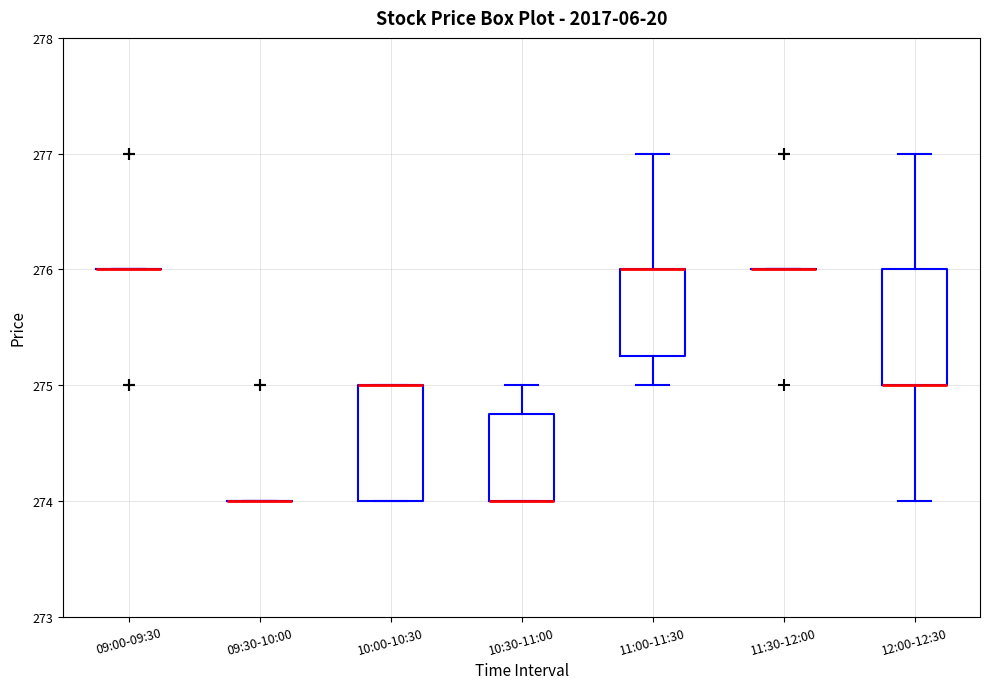

Reading left to right, transcribe this box plot: for each box, give where its median line is, the range the box spans, and where its two whiskers end, as read against the y-axis. The values are not printed on the chart, so give them approximately, as read against the axis.

09:00-09:30: box collapsed to a line at 276.0, whiskers 276.0 to 276.0
09:30-10:00: box collapsed to a line at 274.0, whiskers 274.0 to 274.0
10:00-10:30: median 275.0 (drawn on the box's upper edge), box 274.0 to 275.0, whiskers 274.0 to 275.0
10:30-11:00: median 274.0 (drawn on the box's lower edge), box 274.0 to 274.8, whiskers 274.0 to 275.0
11:00-11:30: median 276.0 (drawn on the box's upper edge), box 275.3 to 276.0, whiskers 275.0 to 277.0
11:30-12:00: box collapsed to a line at 276.0, whiskers 276.0 to 276.0
12:00-12:30: median 275.0 (drawn on the box's lower edge), box 275.0 to 276.0, whiskers 274.0 to 277.0